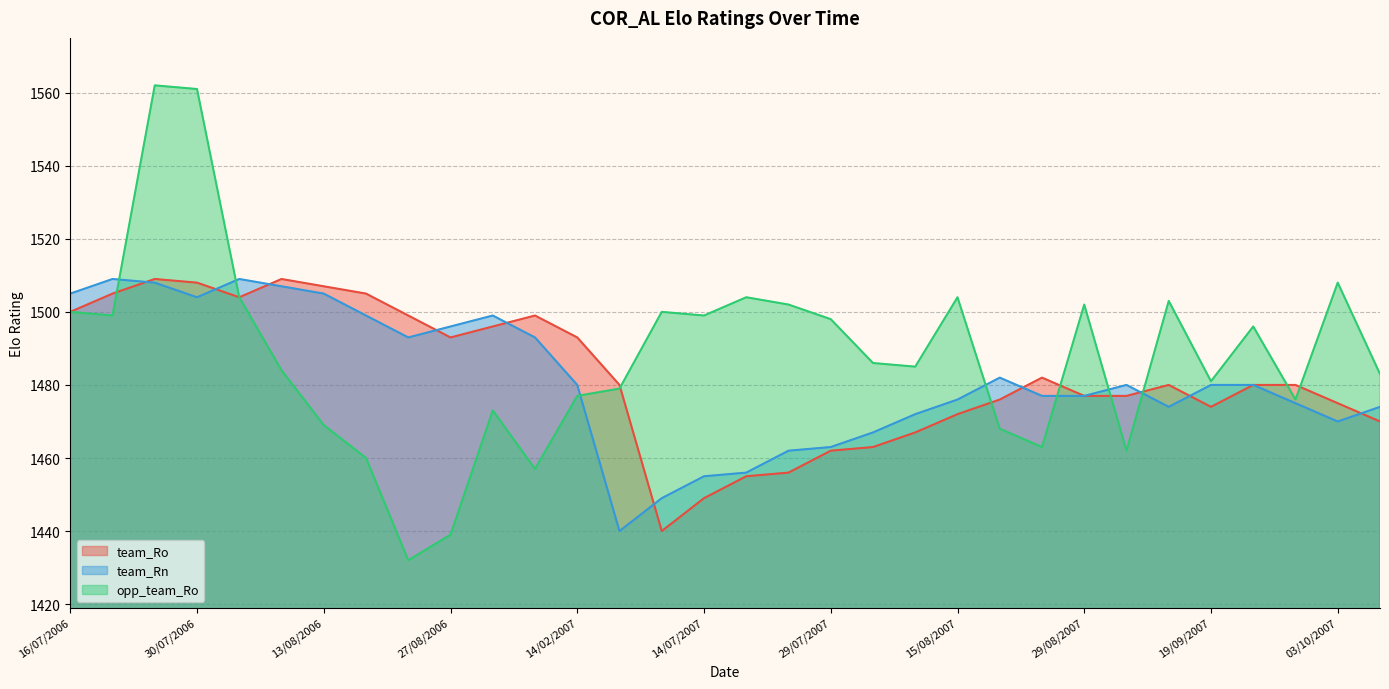

What is the minimum value shown in the chart?

1432